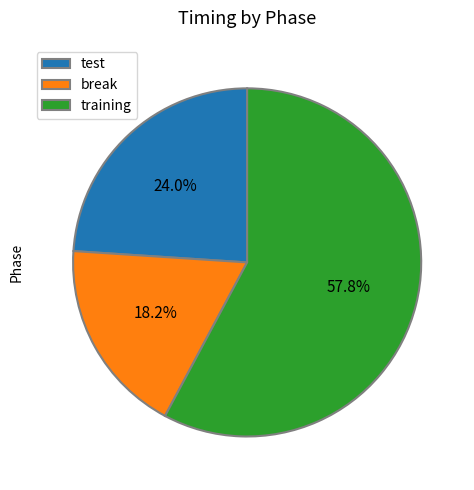

What is the ratio of the value at training to the value at break?

3.2